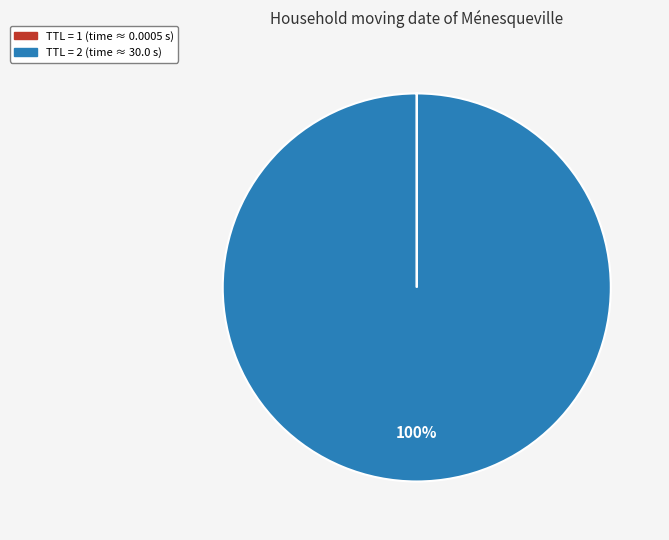

Is there any slice that represents more than half of the pie?

Yes